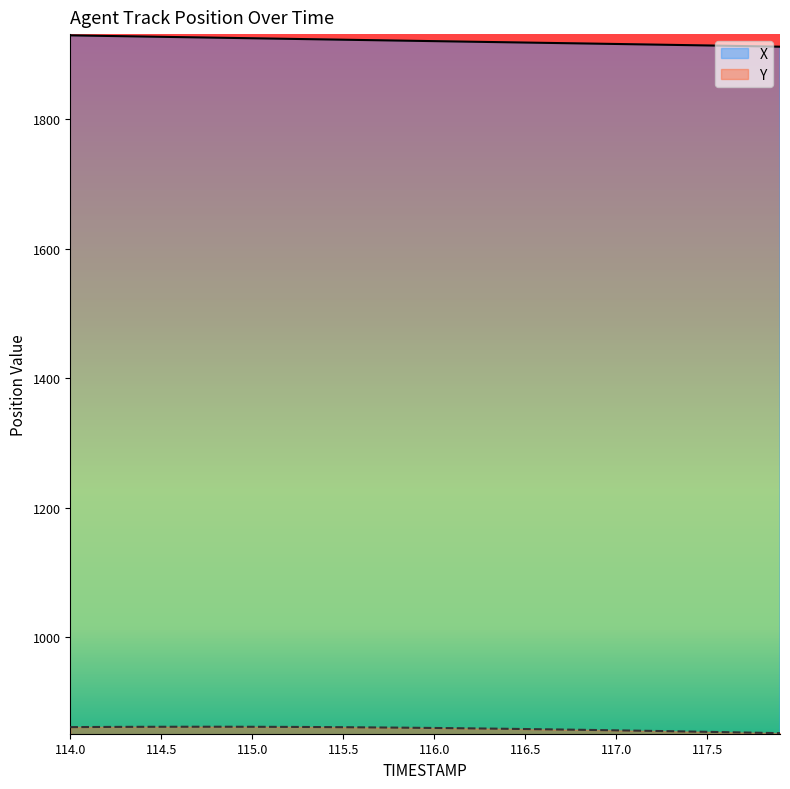

Rank the series by their maximum value, from highest to lowest.

X, Y